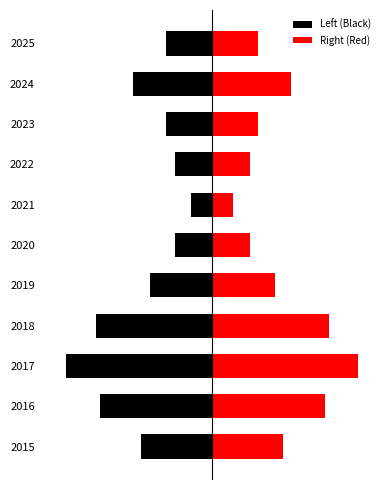

Rank the series at 2023 from highest to lowest value.

Right (Red), Left (Black)